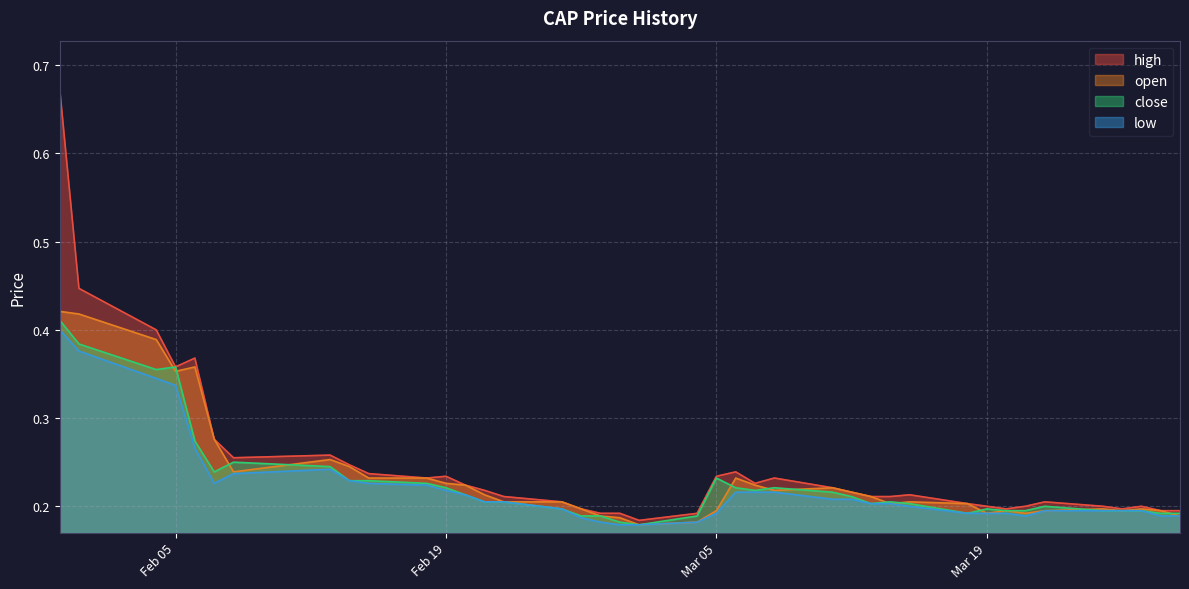

The high series shows 0.2 at 2013-03-25. True or false?

True